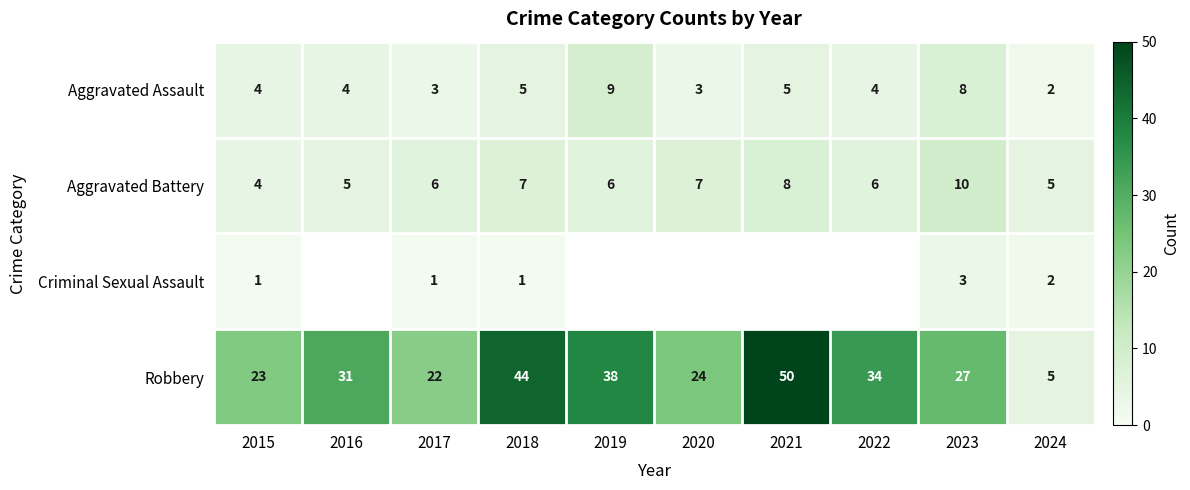

Is the value of Aggravated Battery at 2018 greater than the value of Robbery at 2024?

Yes